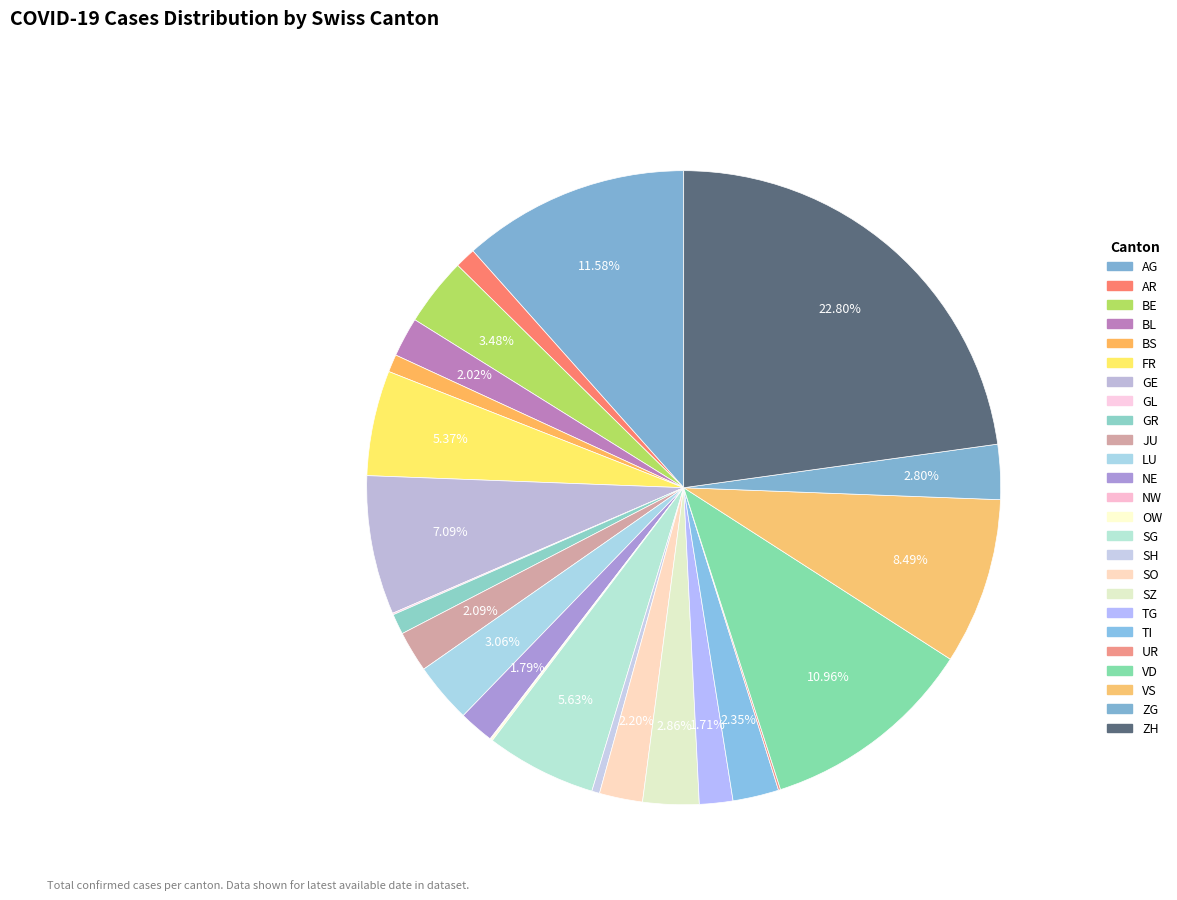

What is the change in value from GE to OW?

-787